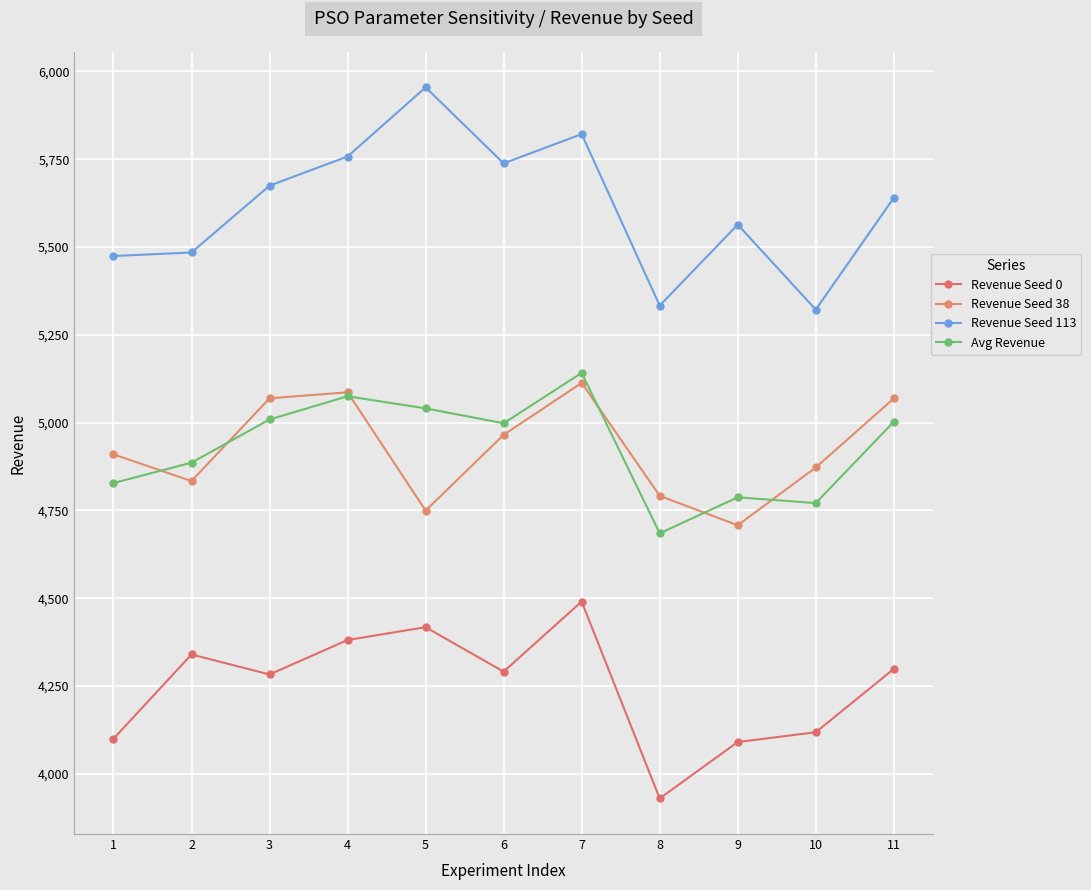

True or false: Revenue Seed 0 has a value of 4298.9 at 11.

True